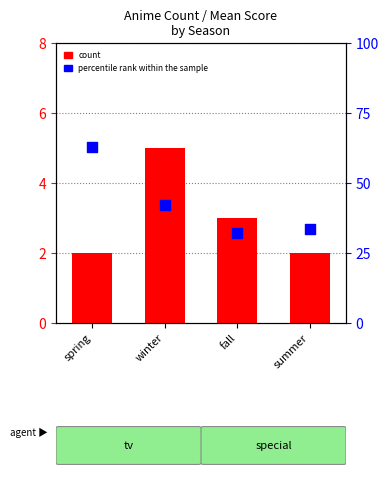

At which category is the sum across all series the highest?

spring